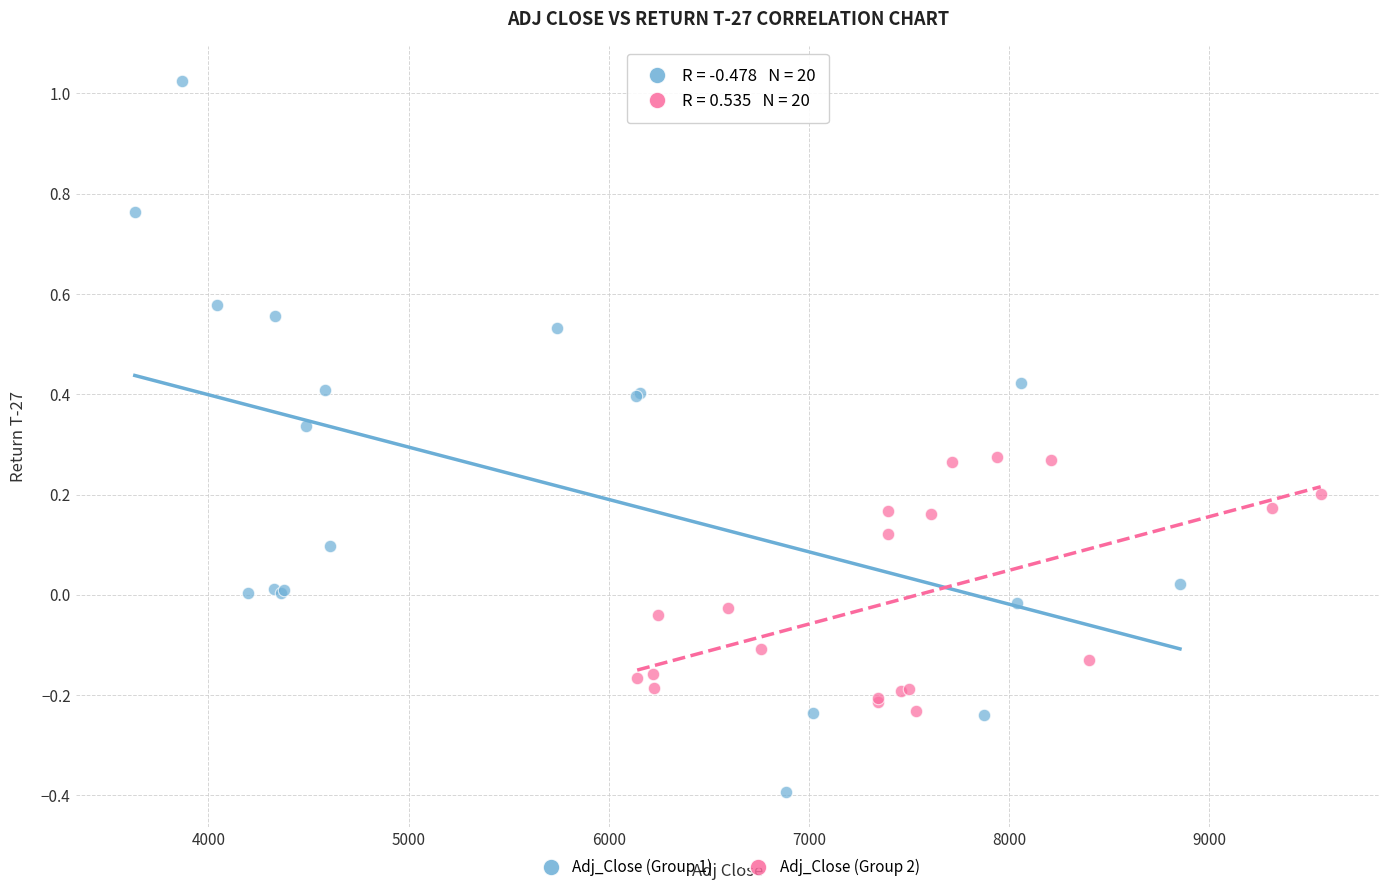

Which series reaches the maximum Y coordinate?

Adj_Close (Group 1)